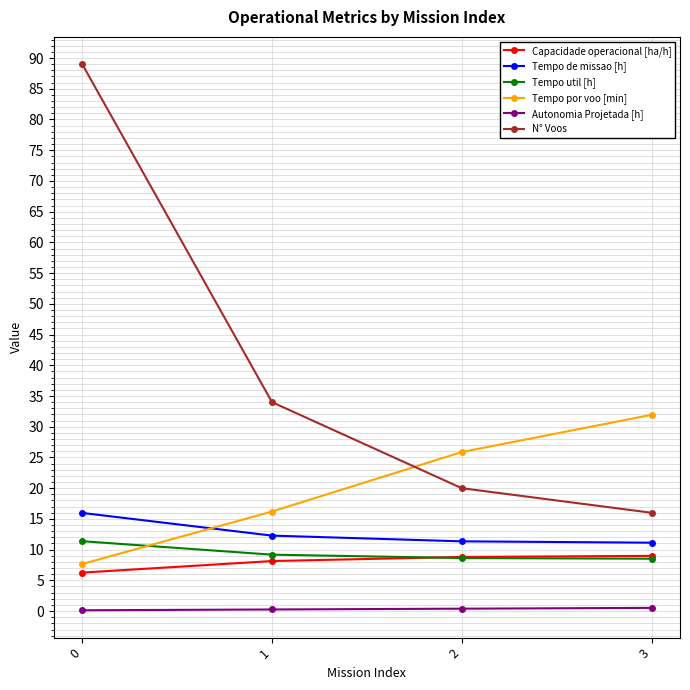

What is the difference between the second highest and minimum values in the Tempo util [h] series?

0.7